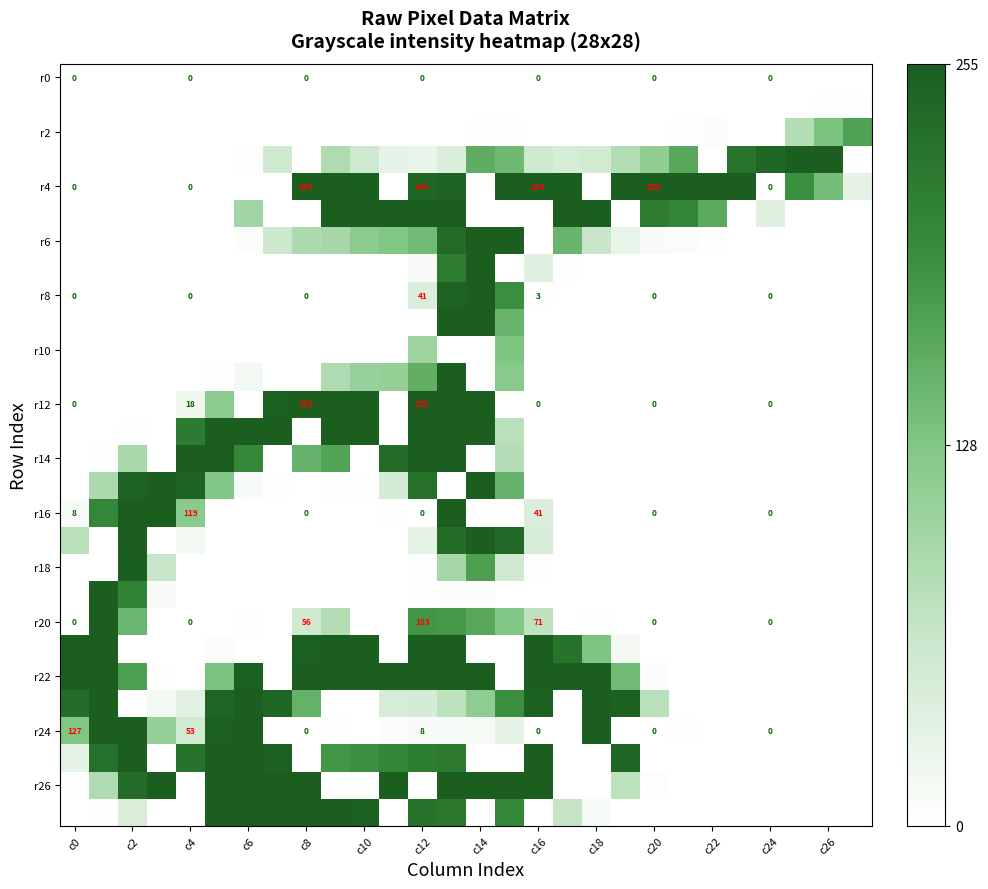

How many values in r18 are above zero?

7